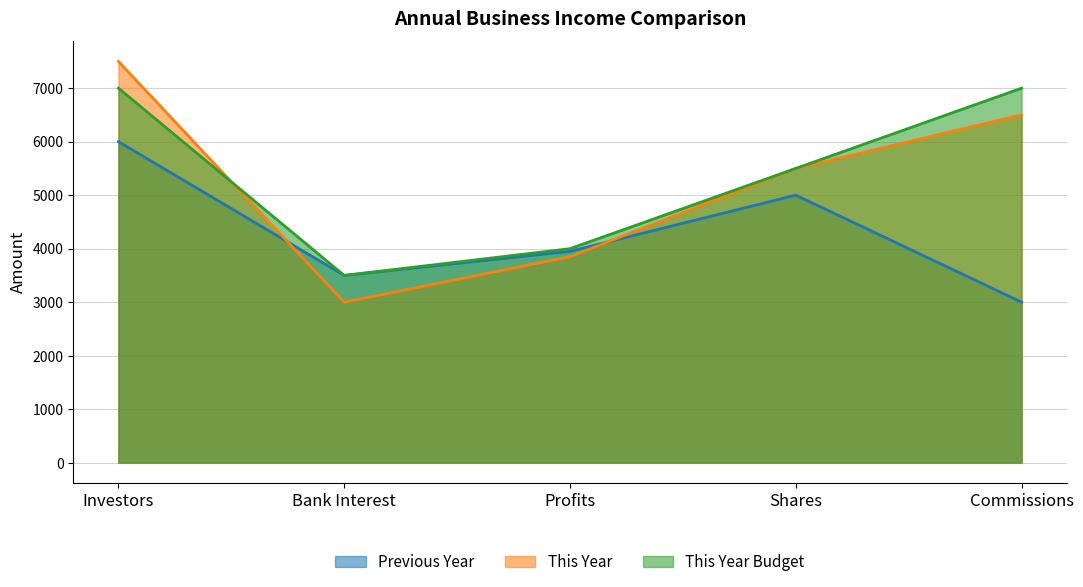

What position from the left is Shares?

4